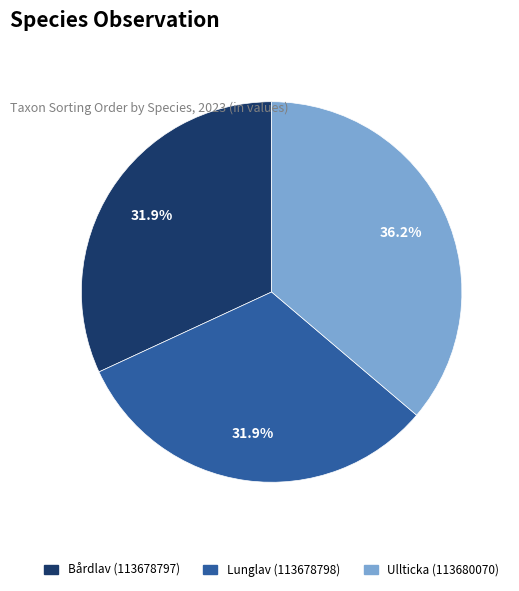

What percentage is the Bårdlav (113678797) slice, to the nearest percent?

32%